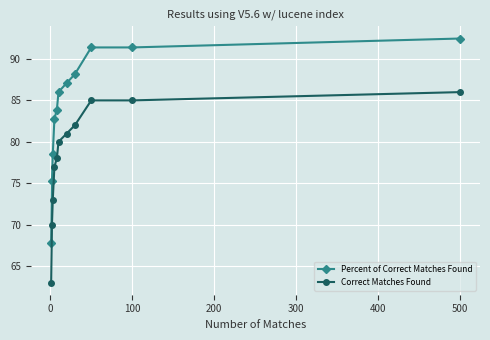

How many lines are shown in the chart?

2